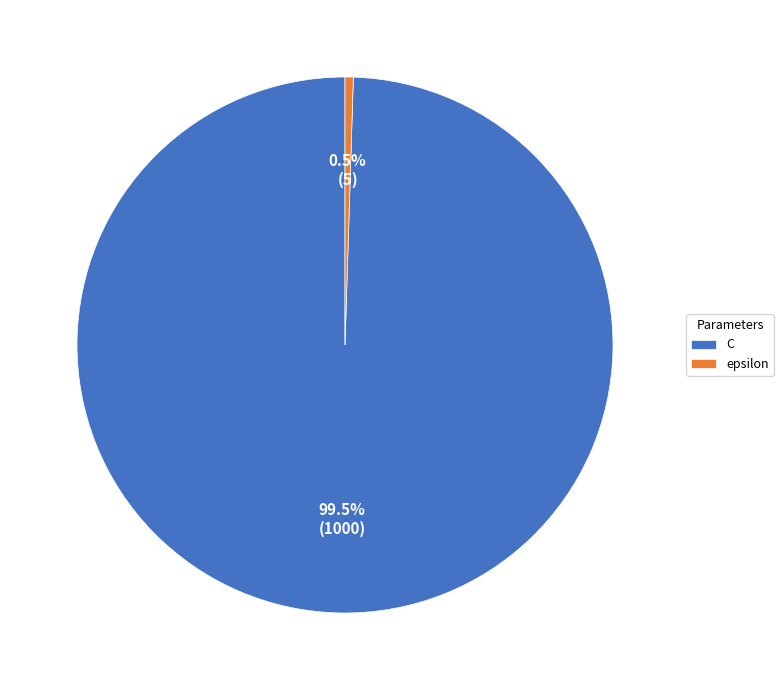

Which slice is the largest?

C